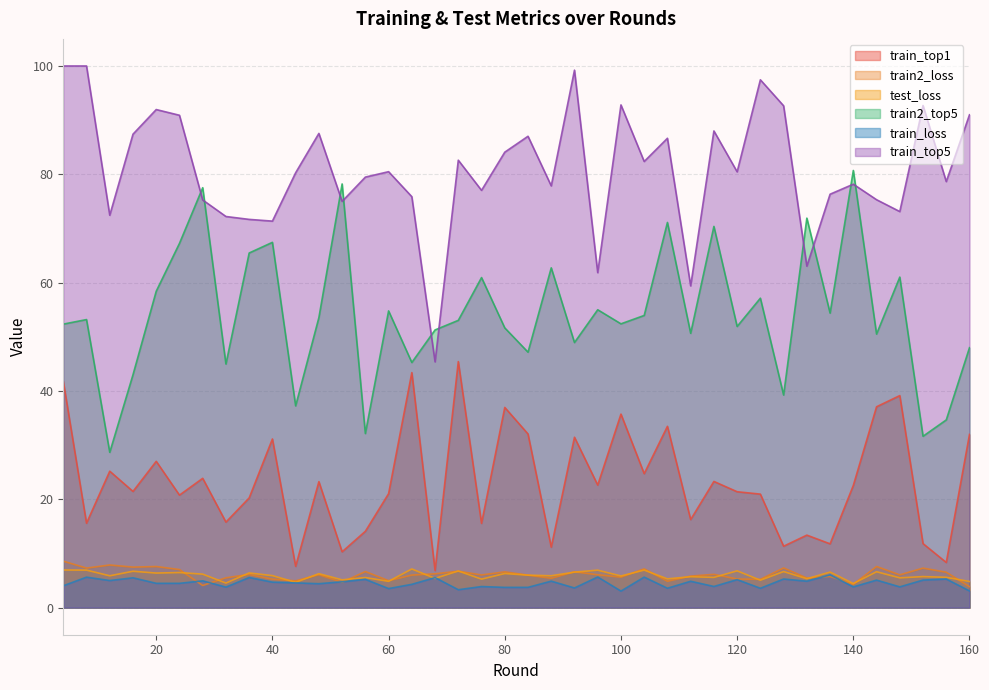

Reading left to right, what are all the values shown in this chart?

train_top1: 4=41.8	8=15.6	12=25.2	16=21.5	20=27.0	24=20.8	28=23.9	32=15.8	36=20.3	40=31.1	44=7.6	48=23.3	52=10.3	56=14.1	60=21.0	64=43.4	68=6.8	72=45.4	76=15.6	80=37.0	84=32.1	88=11.2	92=31.5	96=22.6	100=35.7	104=24.7	108=33.5	112=16.3	116=23.3	120=21.4	124=21.0	128=11.3	132=13.4	136=11.8	140=22.6	144=37.1	148=39.1	152=11.8	156=8.3	160=32.0
train2_loss: 4=8.6	8=7.3	12=7.9	16=7.5	20=7.6	24=7.0	28=4.1	32=5.5	36=6.1	40=5.2	44=4.9	48=6.1	52=4.7	56=6.7	60=5.0	64=6.0	68=6.2	72=6.7	76=6.0	80=6.6	84=6.0	88=5.4	92=6.6	96=6.1	100=5.6	104=7.2	108=4.9	112=5.8	116=6.1	120=5.3	124=5.2	128=7.3	132=5.5	136=5.8	140=4.3	144=7.6	148=6.1	152=7.3	156=6.5	160=3.9
test_loss: 4=7.0	8=6.9	12=5.9	16=6.7	20=6.4	24=6.5	28=6.2	32=4.5	36=6.4	40=5.9	44=4.7	48=6.3	52=5.1	56=5.6	60=4.9	64=7.1	68=5.4	72=6.8	76=5.3	80=6.3	84=6.0	88=5.9	92=6.6	96=6.9	100=5.8	104=6.9	108=5.3	112=5.7	116=5.6	120=6.8	124=5.1	128=6.7	132=5.3	136=6.6	140=4.5	144=6.6	148=5.5	152=5.7	156=5.6	160=4.8
train2_top5: 4=52.3	8=53.2	12=28.7	16=43.0	20=58.4	24=67.2	28=77.5	32=45.0	36=65.5	40=67.4	44=37.2	48=53.5	52=78.2	56=32.1	60=54.8	64=45.3	68=51.3	72=53.0	76=60.9	80=51.6	84=47.2	88=62.7	92=48.9	96=55.0	100=52.4	104=53.9	108=71.1	112=50.6	116=70.4	120=51.9	124=57.1	128=39.3	132=71.9	136=54.4	140=80.7	144=50.5	148=61.0	152=31.6	156=34.7	160=48.0
train_loss: 4=4.0	8=5.6	12=5.0	16=5.5	20=4.5	24=4.5	28=4.9	32=3.8	36=5.6	40=4.7	44=4.6	48=4.4	52=4.8	56=5.2	60=3.5	64=4.3	68=5.5	72=3.3	76=3.9	80=3.7	84=3.7	88=4.9	92=3.6	96=5.7	100=3.1	104=5.6	108=3.6	112=4.9	116=3.9	120=5.2	124=3.6	128=5.3	132=4.9	136=6.1	140=3.8	144=5.1	148=3.8	152=5.1	156=5.3	160=3.1
train_top5: 4=100.0	8=100.0	12=72.4	16=87.4	20=92.0	24=90.9	28=75.3	32=72.2	36=71.7	40=71.4	44=80.3	48=87.5	52=75.0	56=79.5	60=80.5	64=75.9	68=45.4	72=82.6	76=77.0	80=84.1	84=87.0	88=77.9	92=99.2	96=61.8	100=92.8	104=82.4	108=86.7	112=59.4	116=88.0	120=80.5	124=97.4	128=92.6	132=63.0	136=76.3	140=78.2	144=75.3	148=73.1	152=92.7	156=78.7	160=91.0